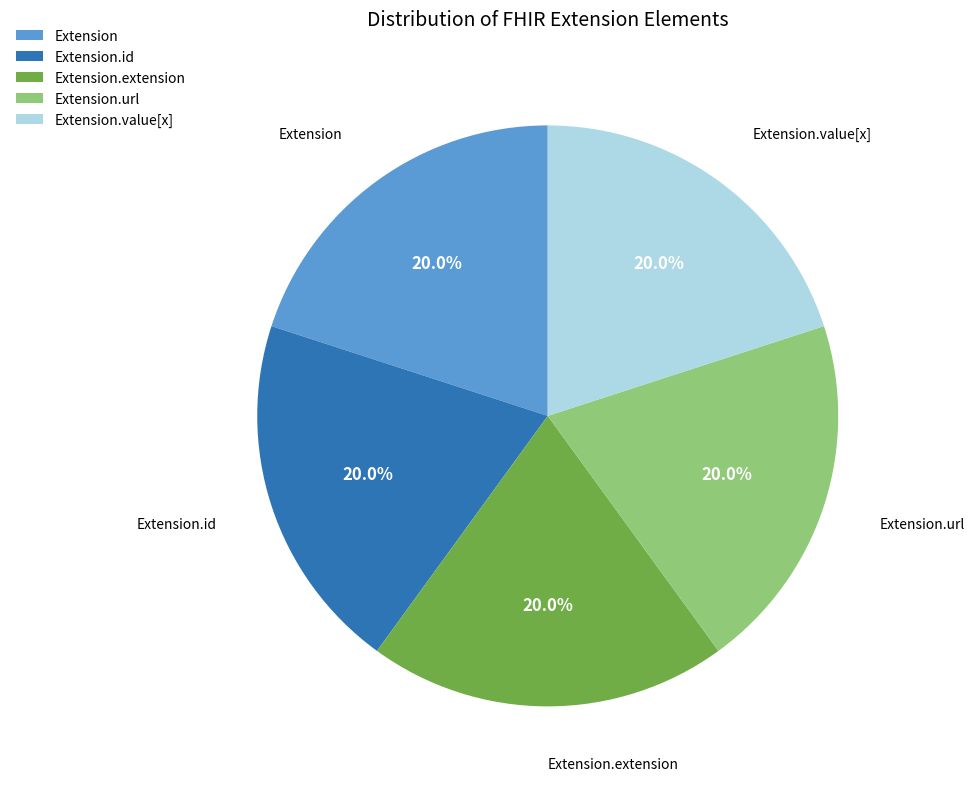

Approximately how many times larger is the value at Extension.extension compared to Extension.value[x]?

1.0